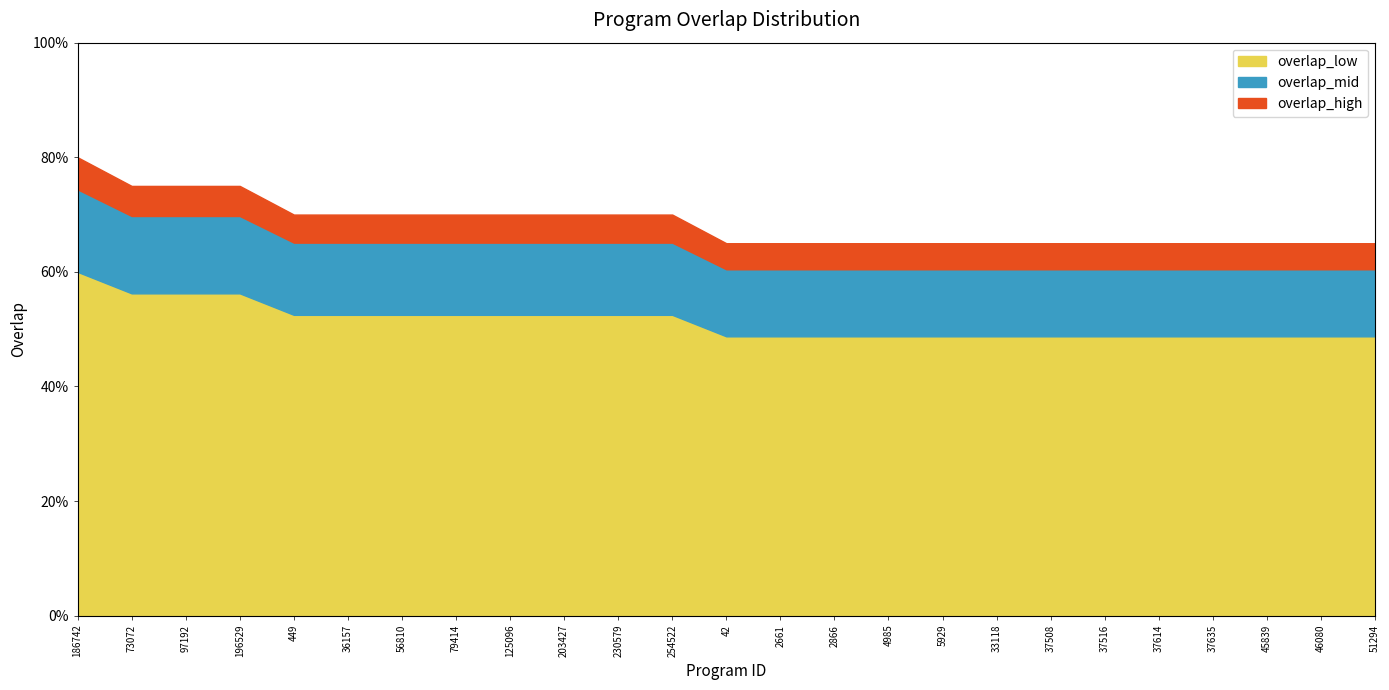

List the labels in order of value, largest first.

186742, 73072, 97192, 196529, 449, 36157, 56810, 79414, 125096, 203427, 230579, 254522, 42, 2661, 2866, 4985, 5929, 33118, 37508, 37516, 37614, 37635, 45839, 46080, 51294